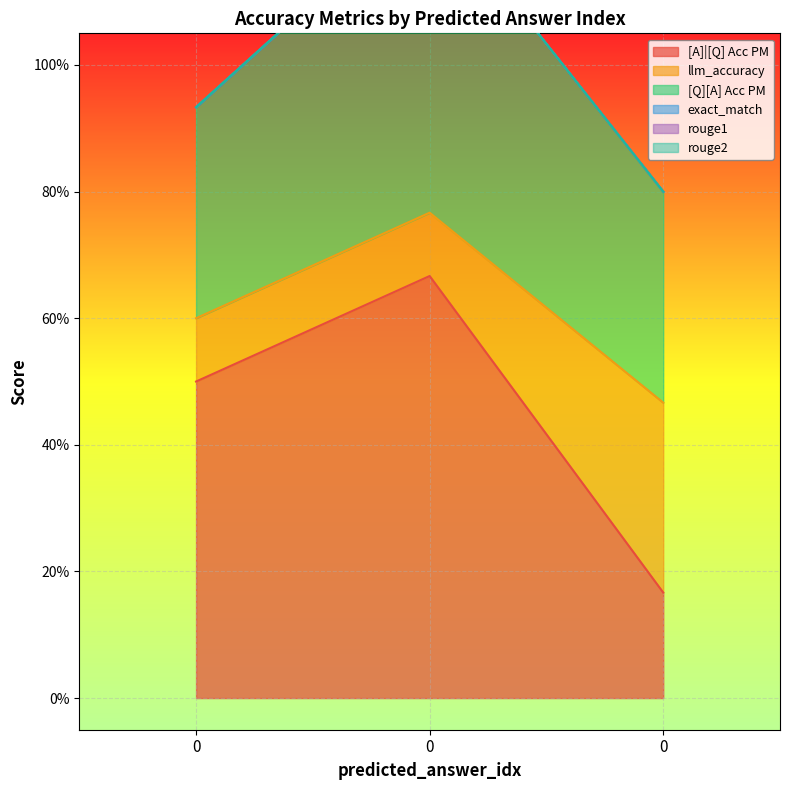

The value of [Q][A] Acc PM at 0 is 0.5. True or false?

False